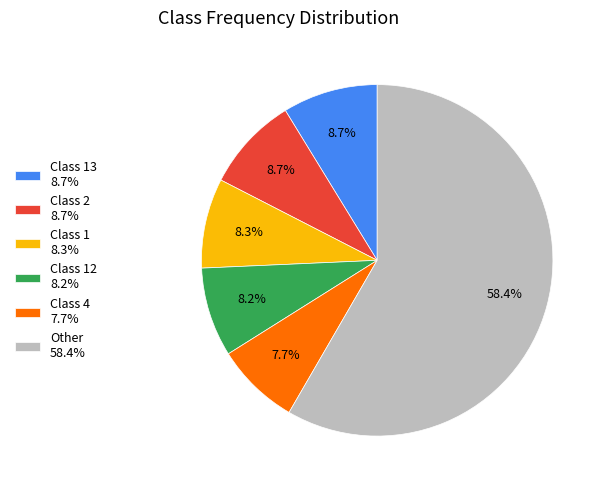

Which slice is the smallest?

Class 4 7.7%